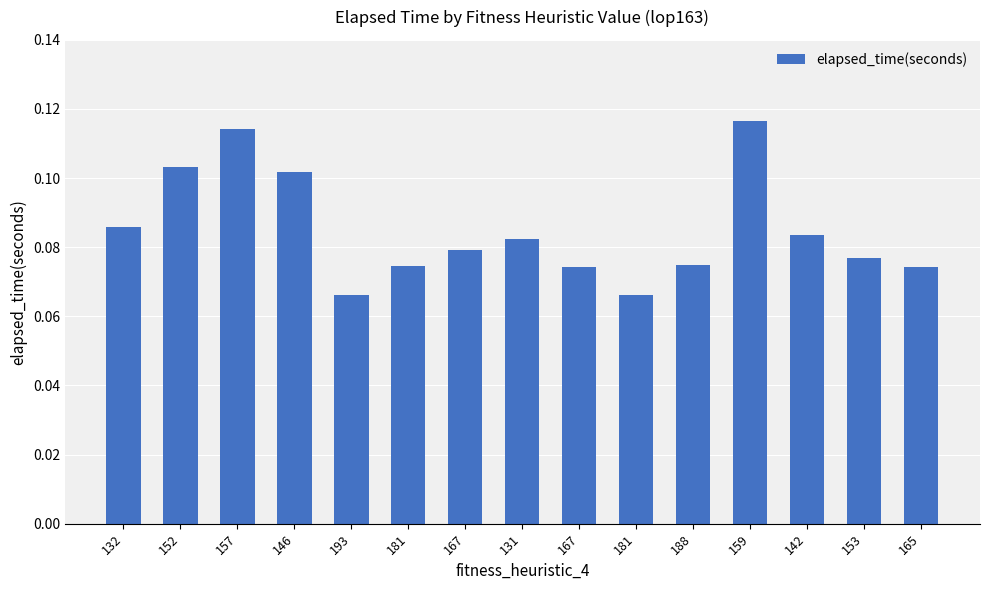

The value at 152 is 0.1. True or false?

True